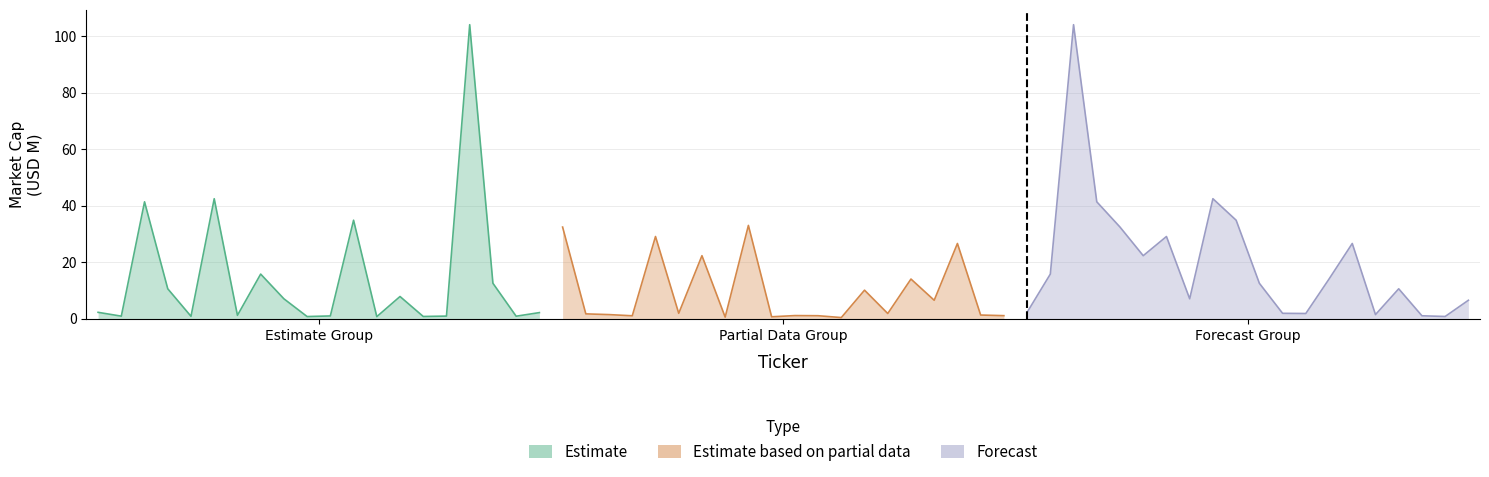

Which series ends up on top after the final intersection of Estimate and Forecast?

Forecast